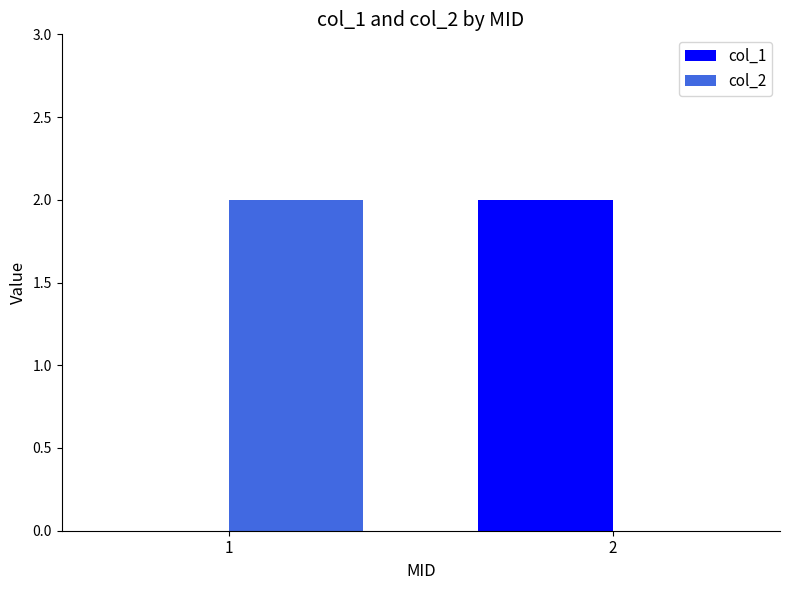

What is the total value across all series at 1?

2